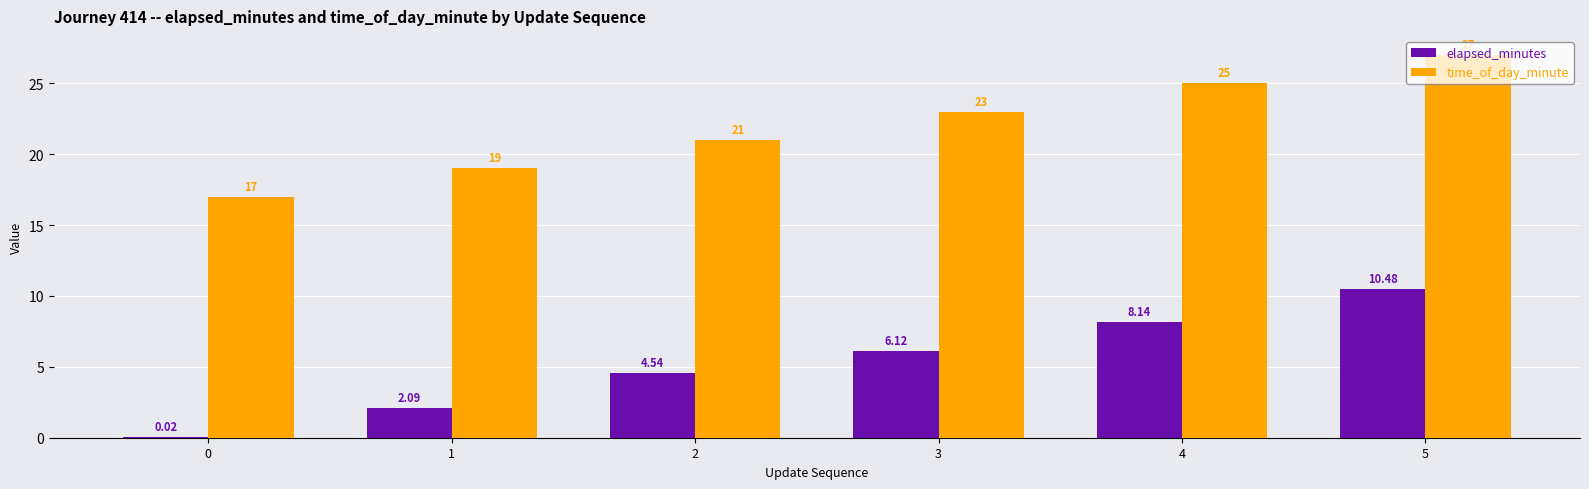

Is the value of elapsed_minutes at 1 greater than the value of time_of_day_minute at 5?

No